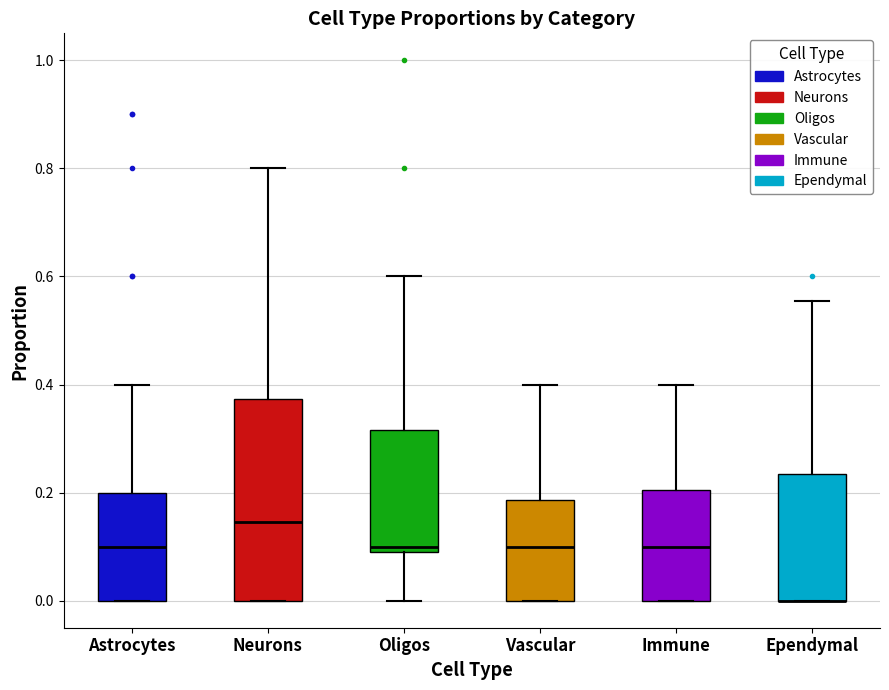

Comparing the boxes themselves (not the whiskers), which one is the tallest?

Neurons